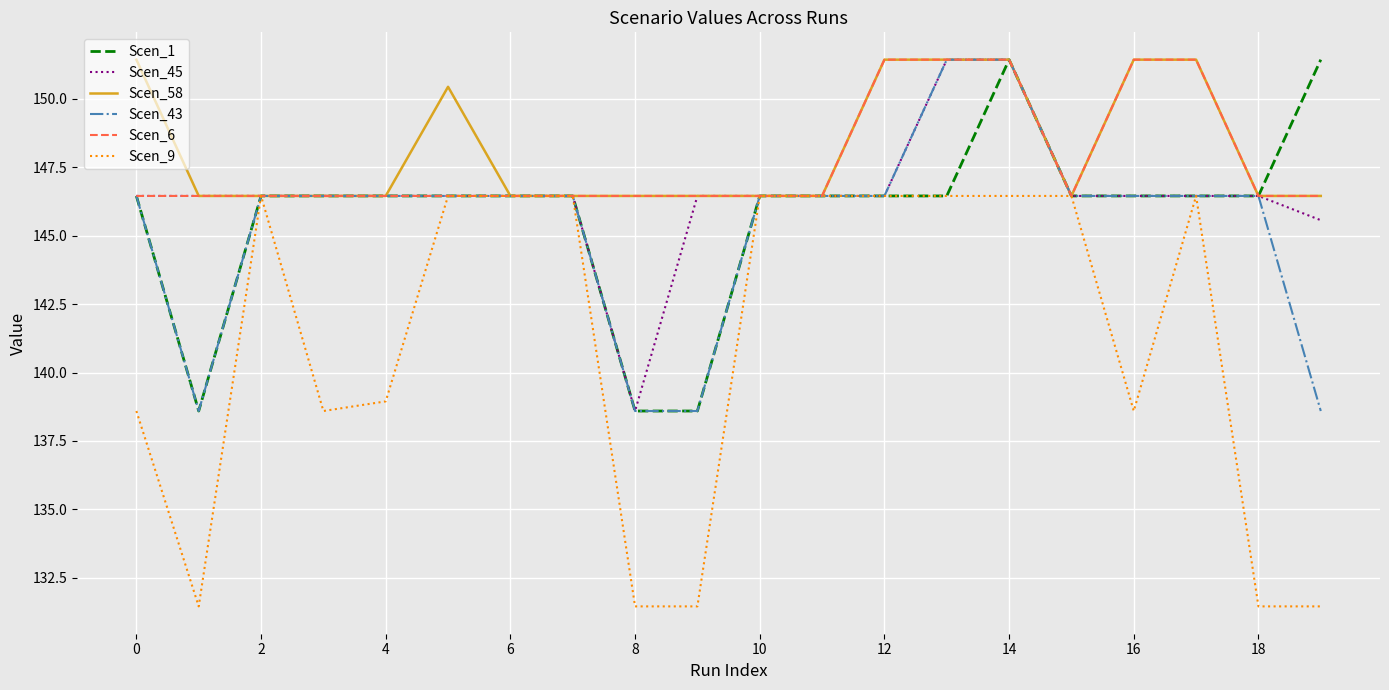

What is the minimum value for Scen_1?

138.6